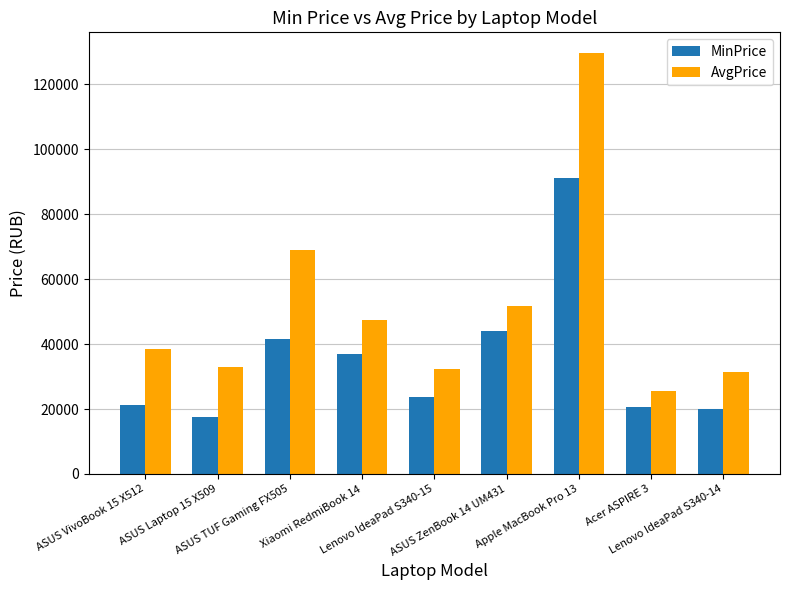

What is the lowest value of the MinPrice series?

17483